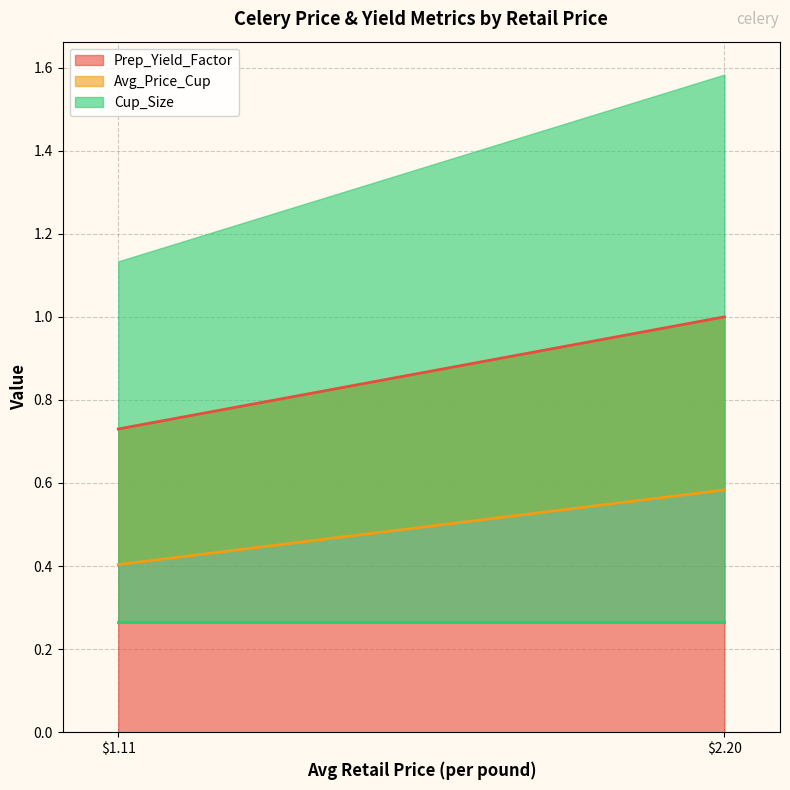

What is the total value across all series at 1.113653954182368?

1.4